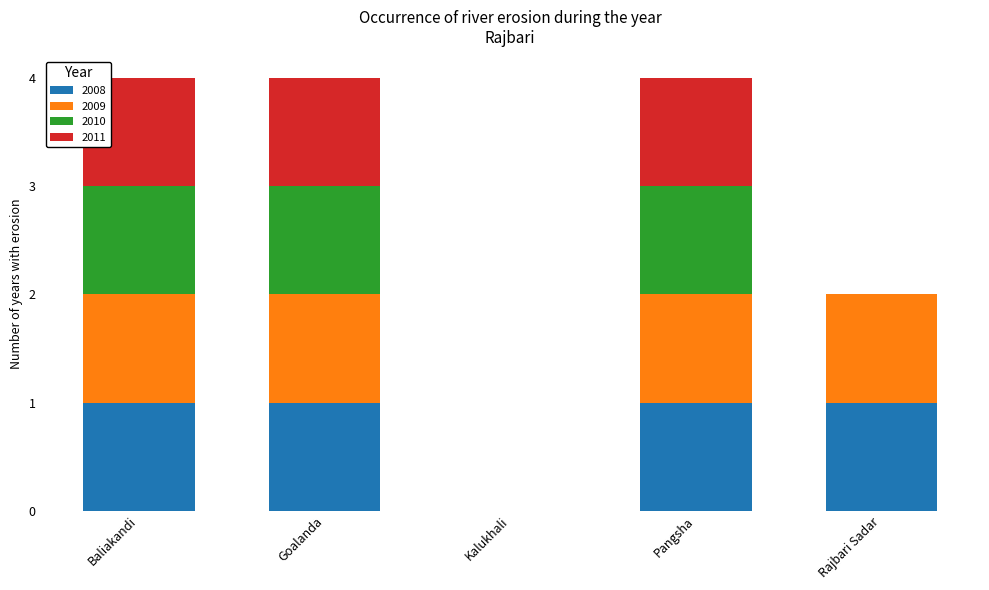

Reading left to right, what are the values for 2008?

Baliakandi=1	Goalanda=1	Kalukhali=0	Pangsha=1	Rajbari Sadar=1